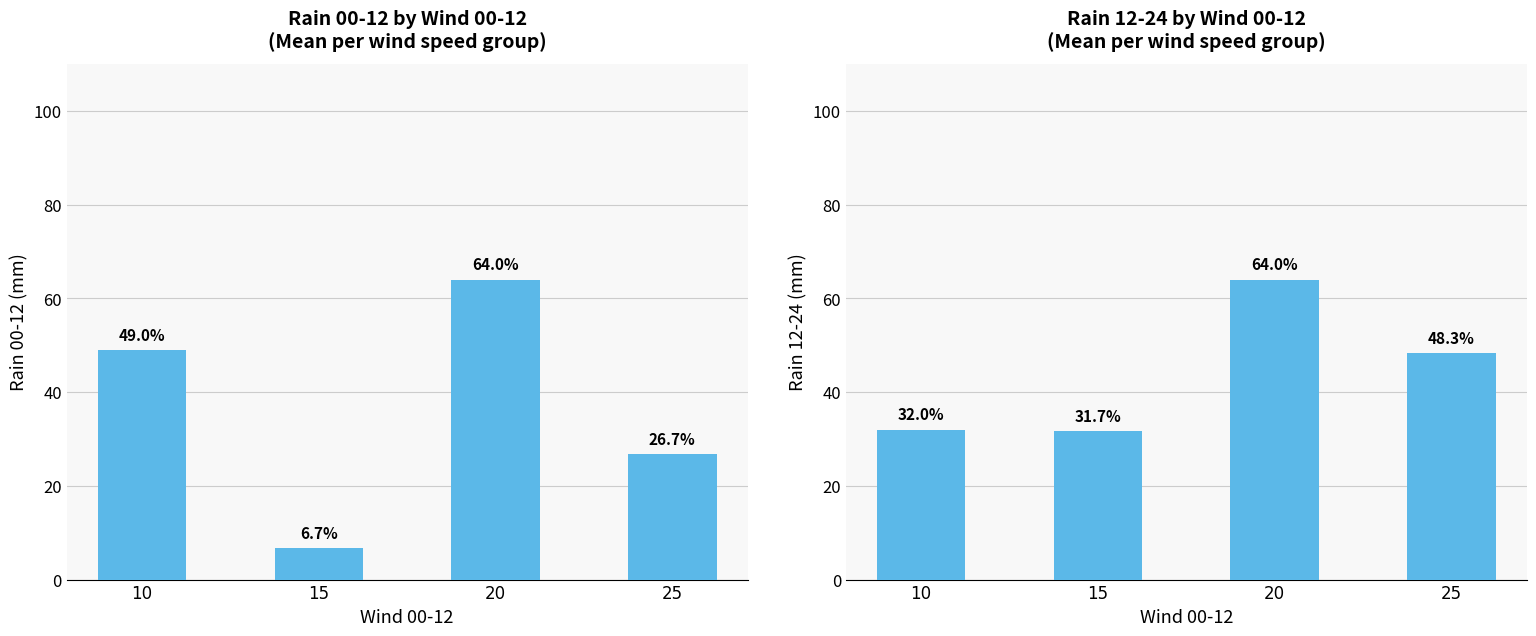

List the series in order of their peak value, lowest first.

rain_00-12, rain_12-24